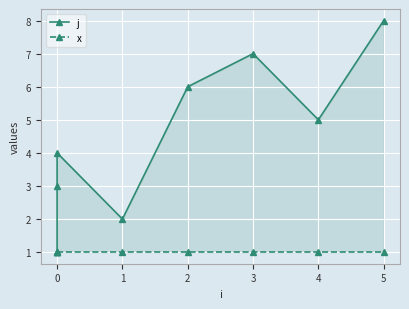

True or false: x has more than 1 interior local peaks.

False